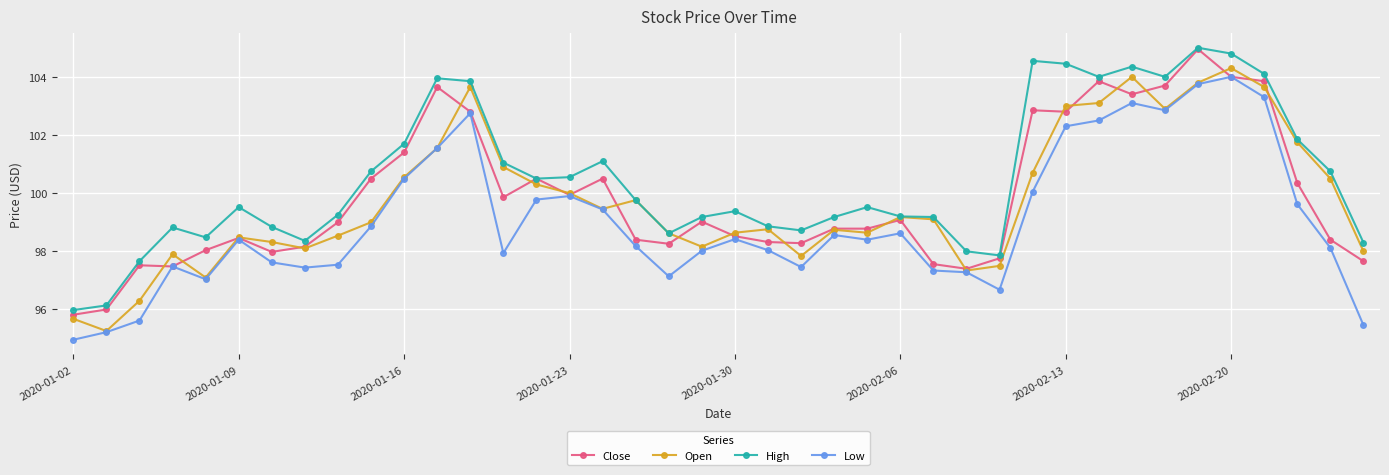

What is the value of the Low point at the 24th from the left?

98.6